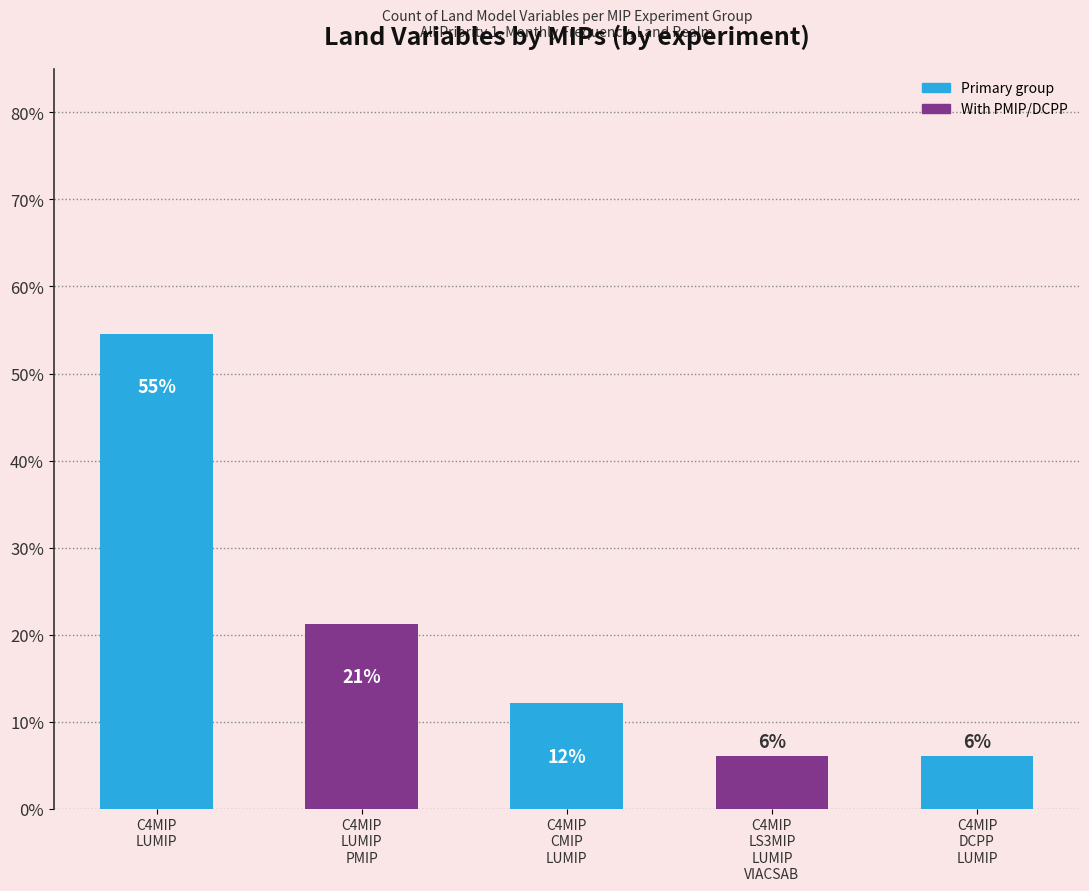

What is the label of the 5th bar from the right?

C4MIP
LUMIP